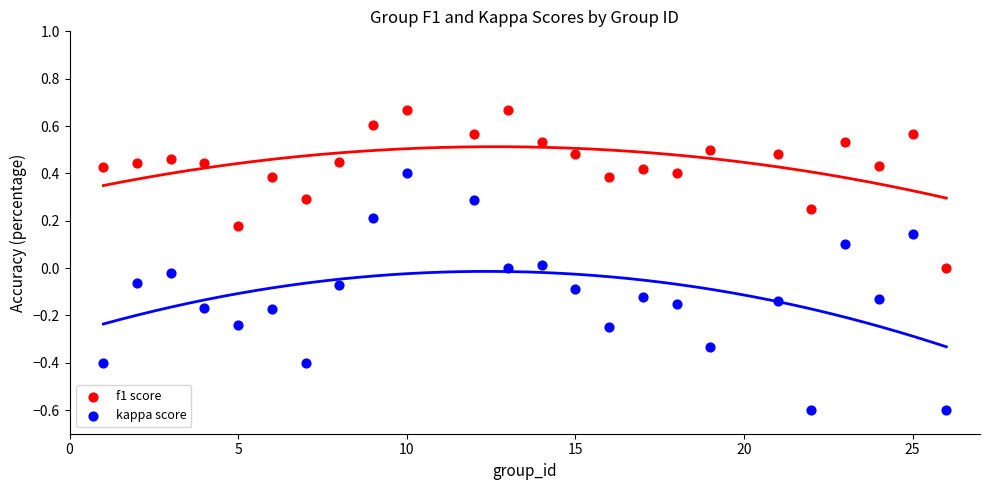

What are all the series names shown in the legend?

f1 score, kappa score